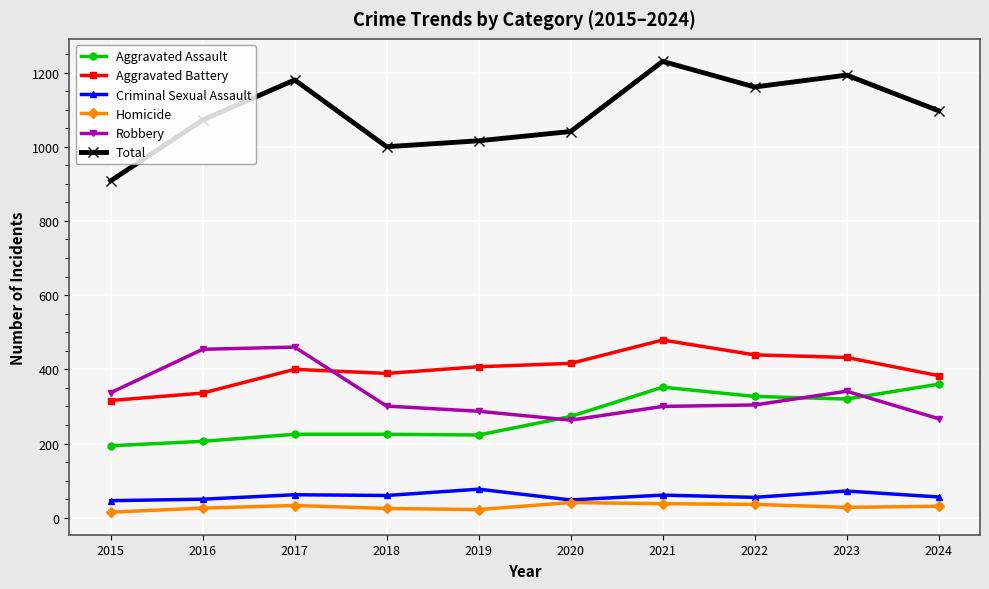

The value of Homicide at 2018 is 25. True or false?

True